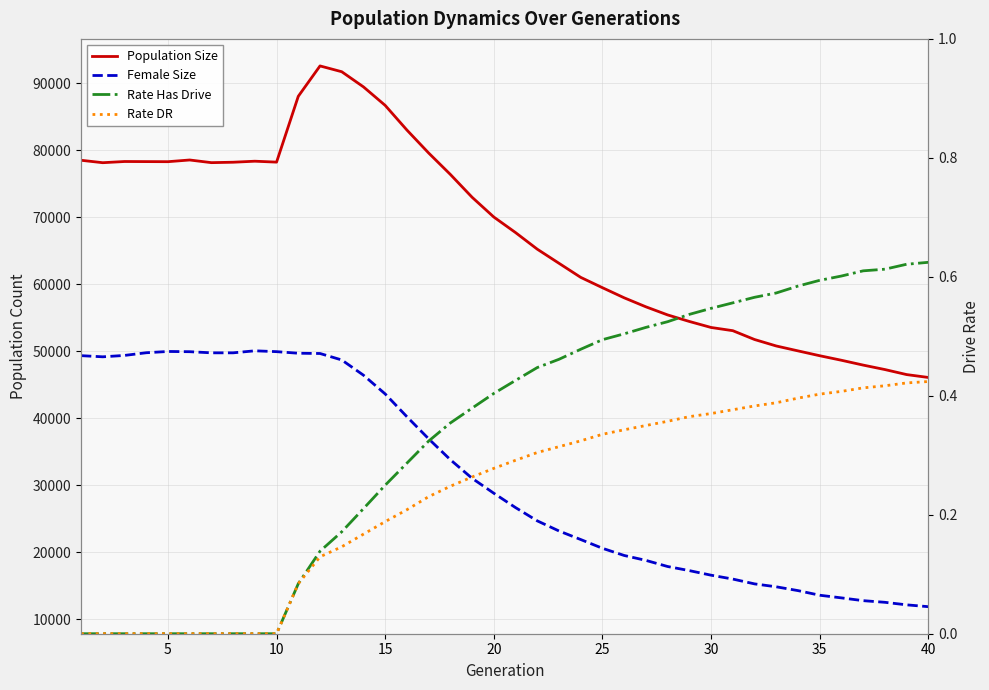

True or false: Rate Has Drive has a value of 0.0 at 5.

True